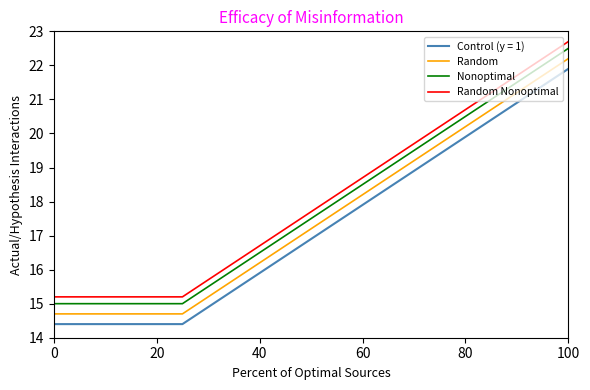

What is the average value of the Nonoptimal series?

17.9